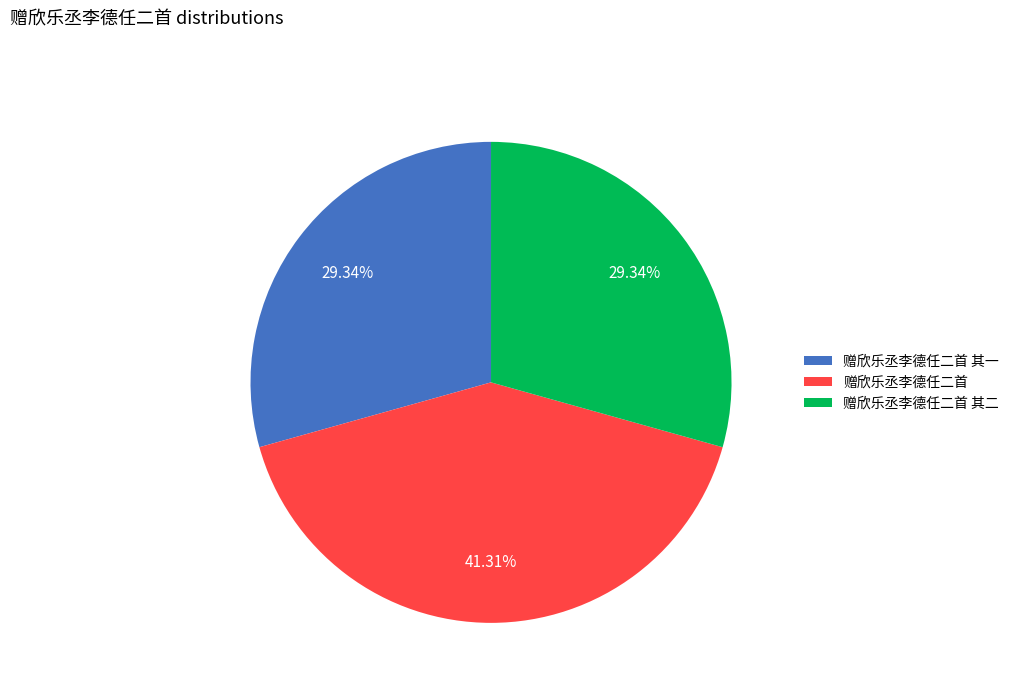

Does any single category account for the majority?

No